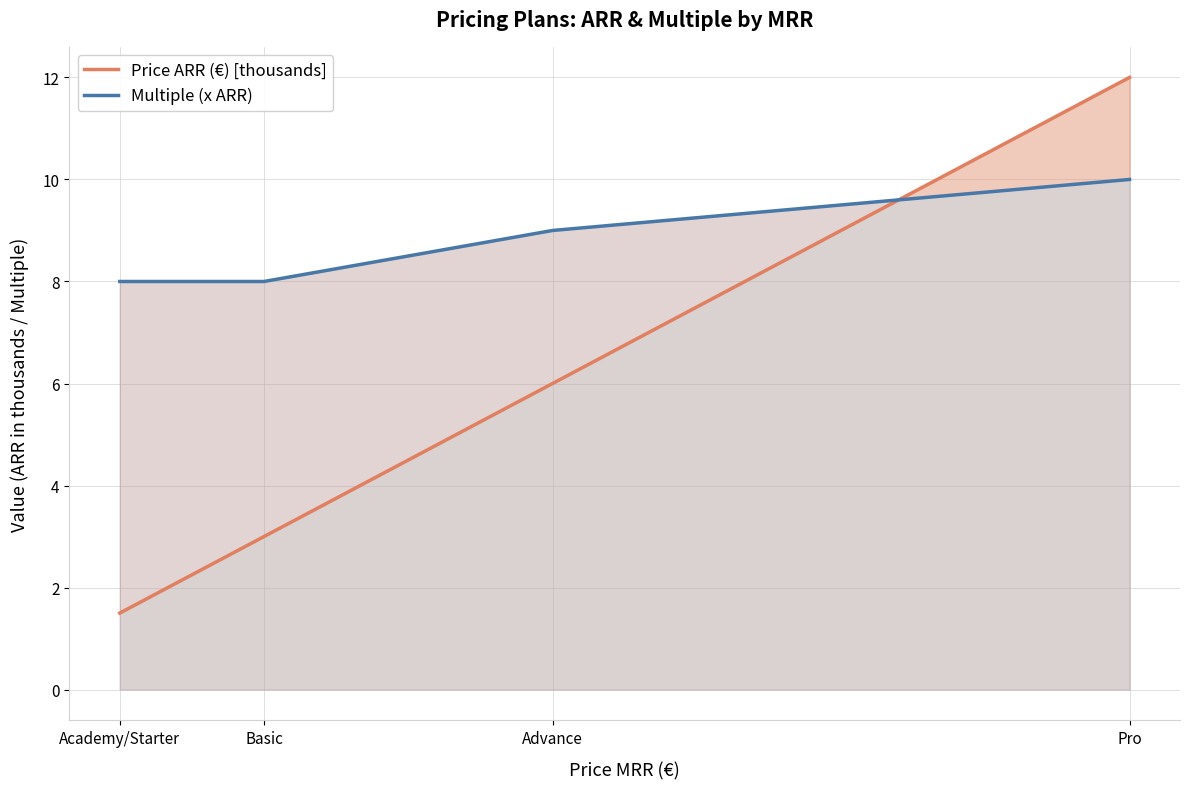

What is the maximum value for Multiple (x ARR)?

10.0